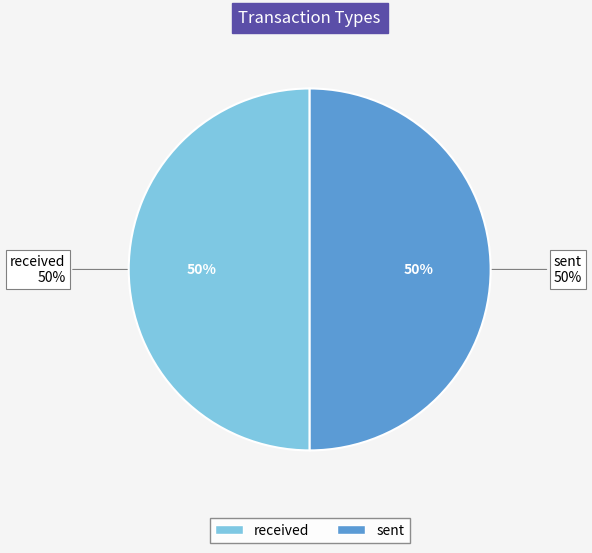

True or false: received accounts for 65% of the total.

False